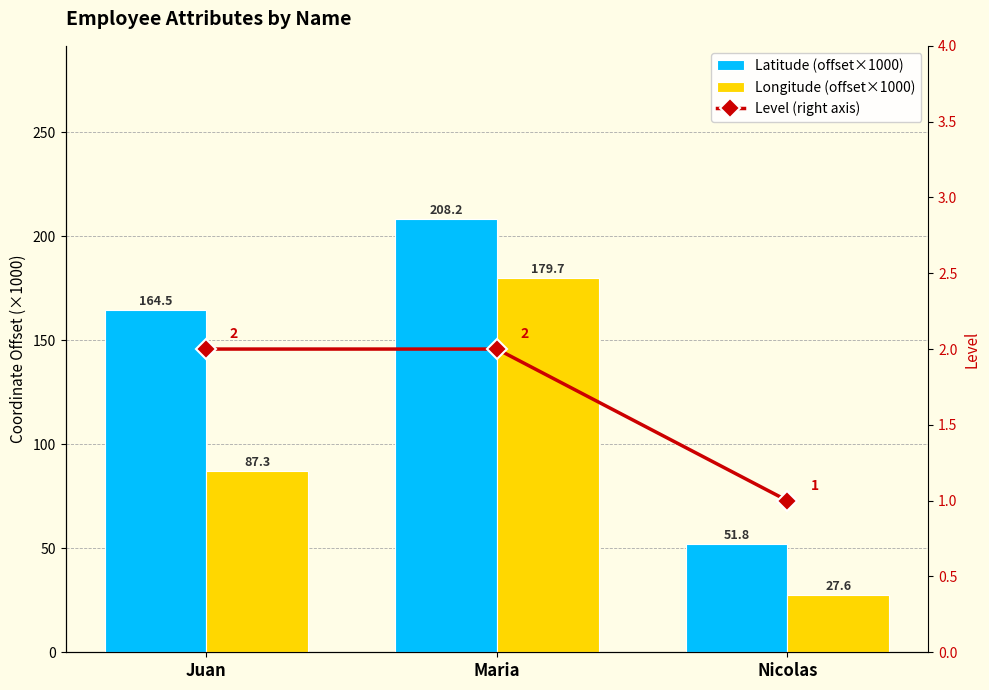

At which label is Level (right axis) closest to 1?

Nicolas